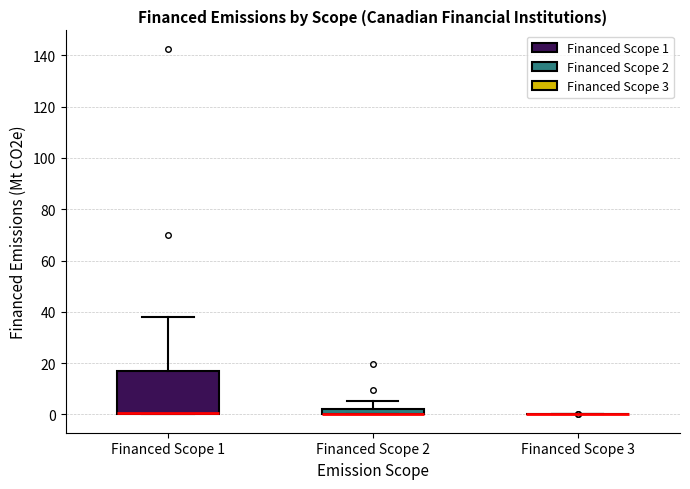

Comparing the boxes themselves (not the whiskers), which one is the tallest?

Financed Scope 1